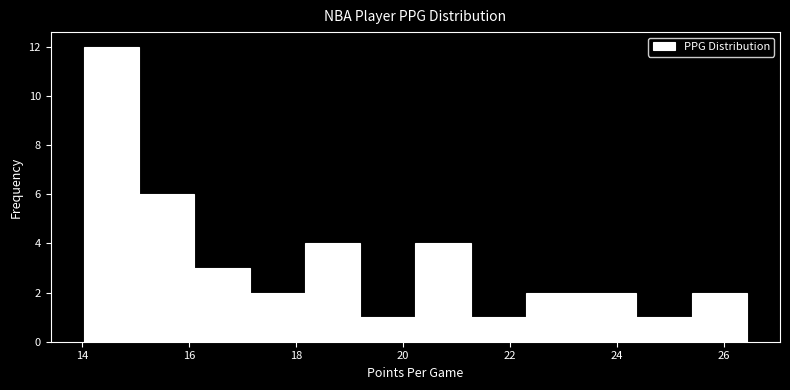

Reading left to right, transcribe this chart: for each bar, give the range it covers on the x-axis and its height. Neither the bar edges nor the heights are printed on the chart, so give them approximately, as read against the axes.

14.0 to 15.0: 12
15.0 to 16.0: 6
16.0 to 17.2: 3
17.2 to 18.2: 2
18.2 to 19.2: 4
19.2 to 20.2: 1
20.2 to 21.2: 4
21.2 to 22.2: 1
22.2 to 23.4: 2
23.4 to 24.4: 2
24.4 to 25.4: 1
25.4 to 26.4: 2